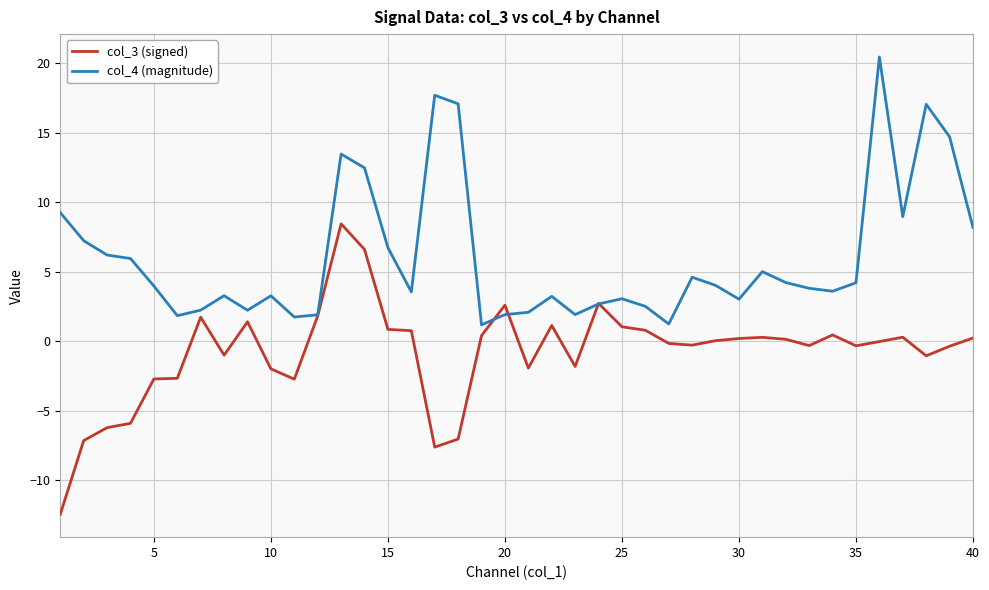

Which series has the largest total across all categories?

col_4 (magnitude)